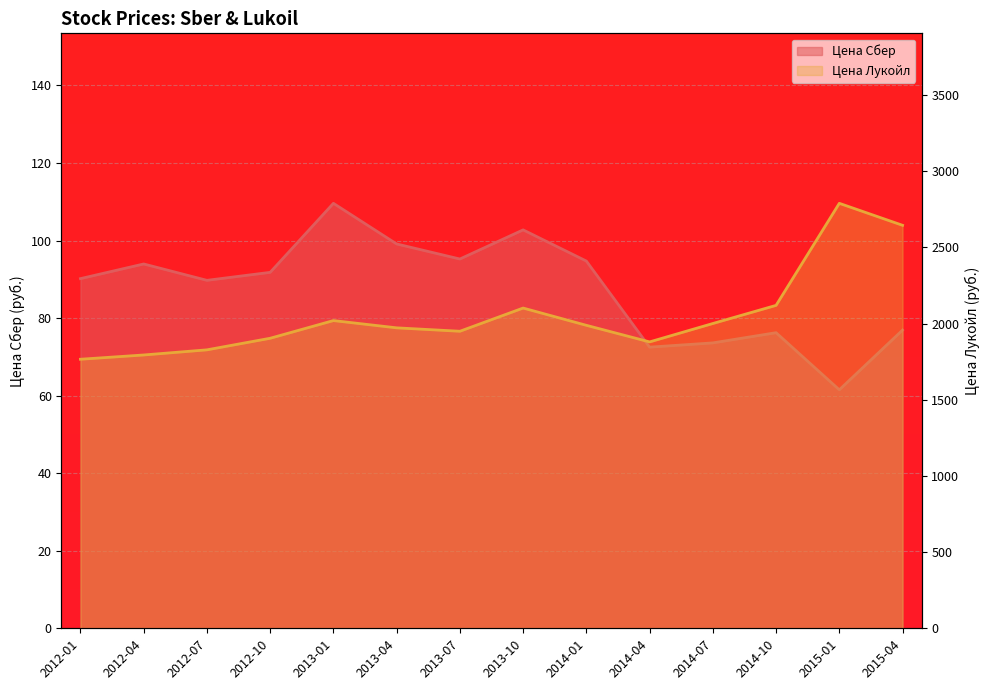

What is the sum of all Цена Лукойл line values?

28763.1